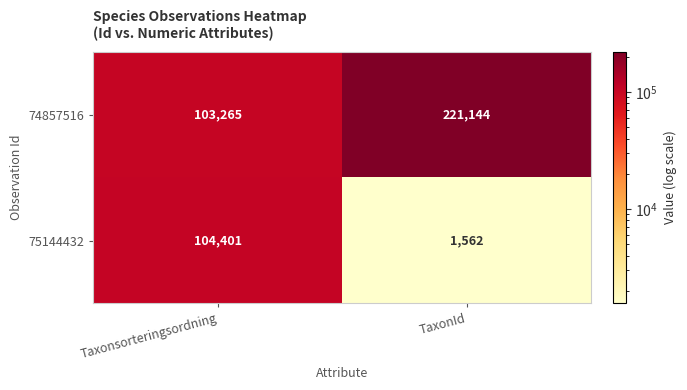

Is it true that 75144432 equals 1562 at TaxonId?

True